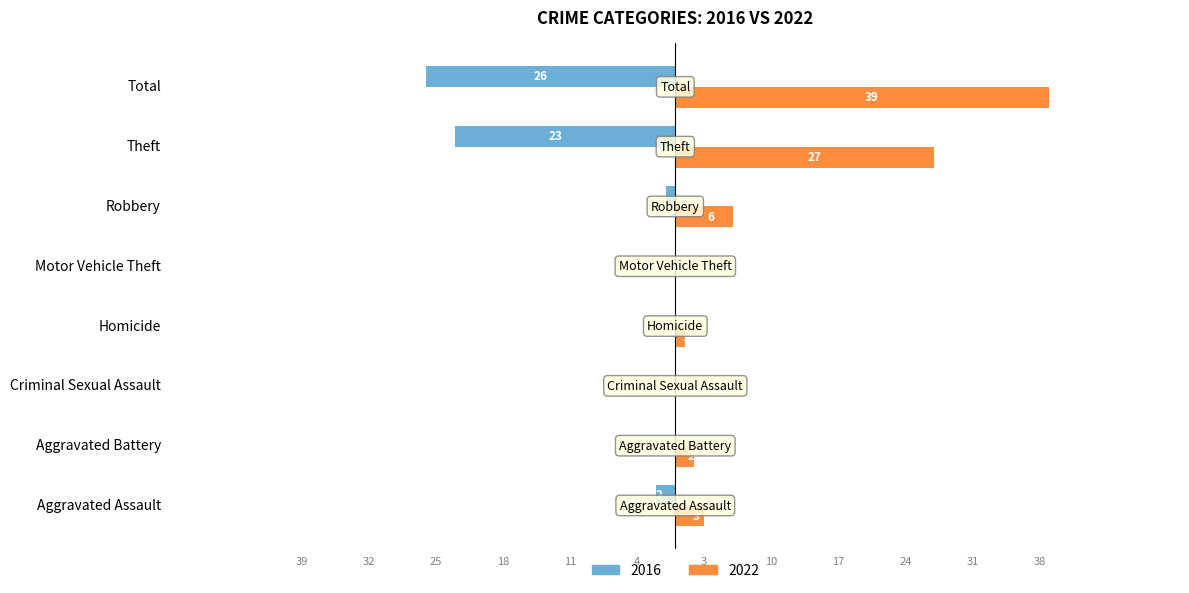

Where is 2016 nearest to the value -13?

Theft